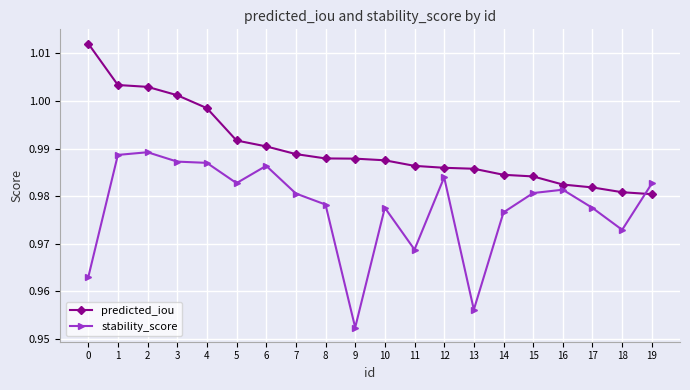

Which series has the widest spread of values?

stability_score